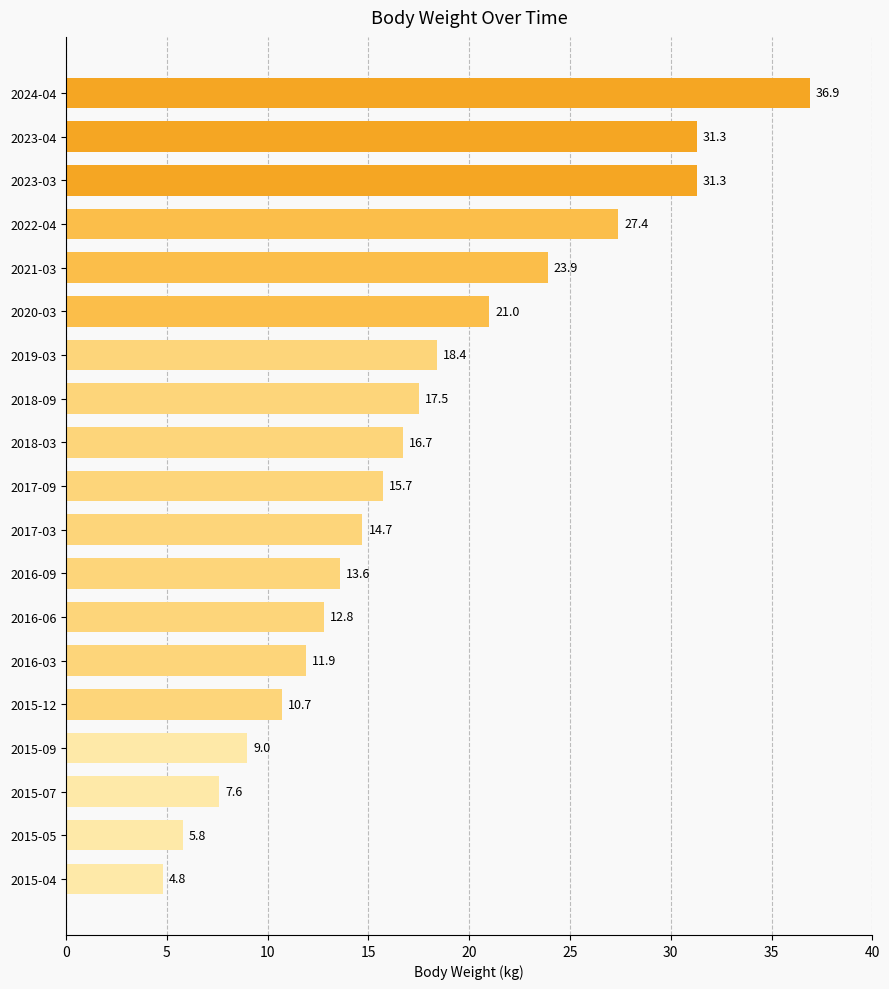

What is the difference between the second highest and second lowest values?

25.5